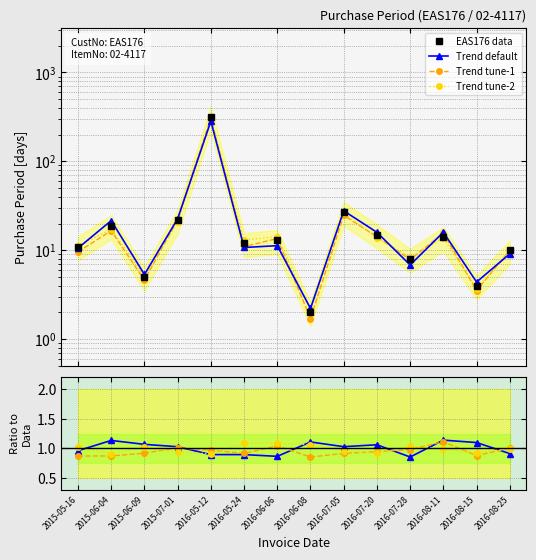

Rank the series at 2015-06-09 from highest to lowest value.

EAS176 data, Trend default, Trend tune-2, Trend tune-1